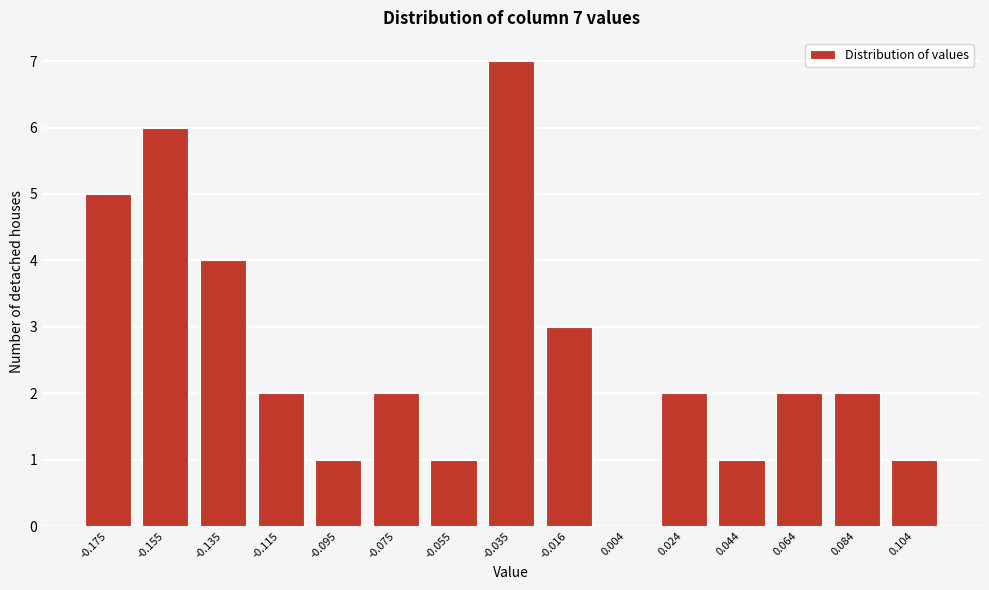

Reading right to left, transcribe all the data shown in this chart.

0.104=1	0.084=2	0.064=2	0.044=1	0.024=2	0.004=0	-0.016=3	-0.035=7	-0.055=1	-0.075=2	-0.095=1	-0.115=2	-0.135=4	-0.155=6	-0.175=5